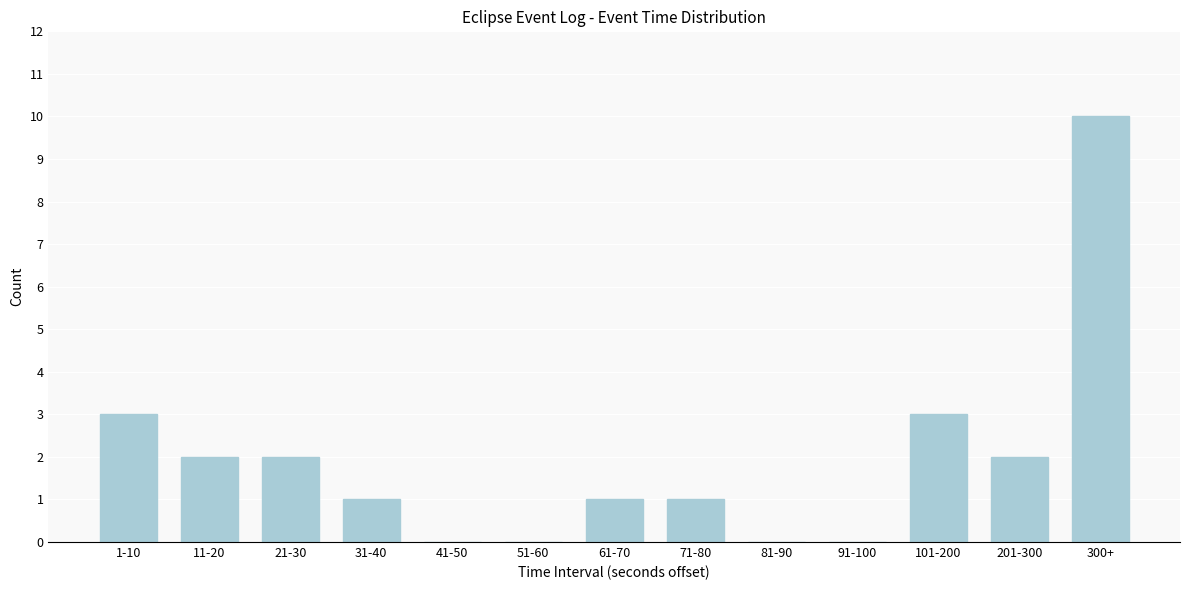

Reading right to left, transcribe all the data shown in this chart.

300+=10	201-300=2	101-200=3	91-100=0	81-90=0	71-80=1	61-70=1	51-60=0	41-50=0	31-40=1	21-30=2	11-20=2	1-10=3